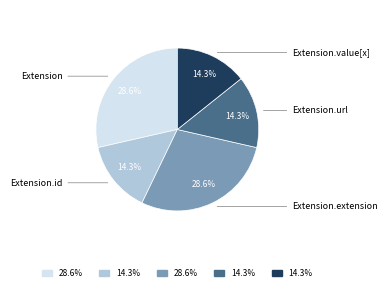

Does any single category account for the majority?

No